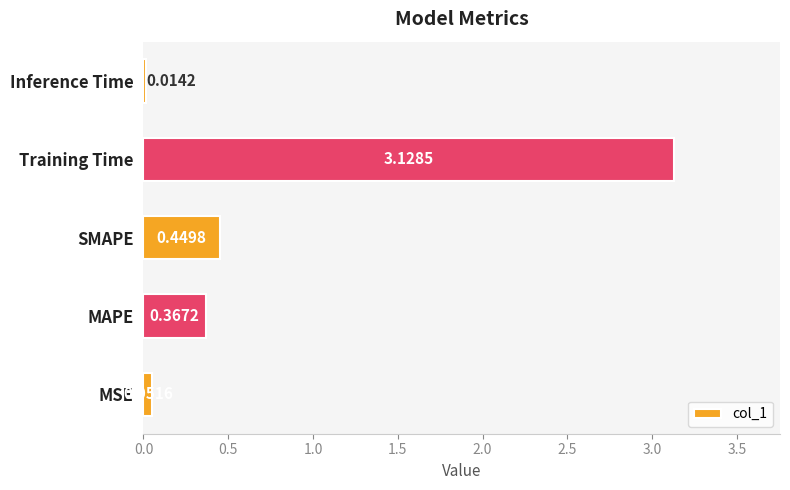

Between Training Time and SMAPE, which is larger?

Training Time